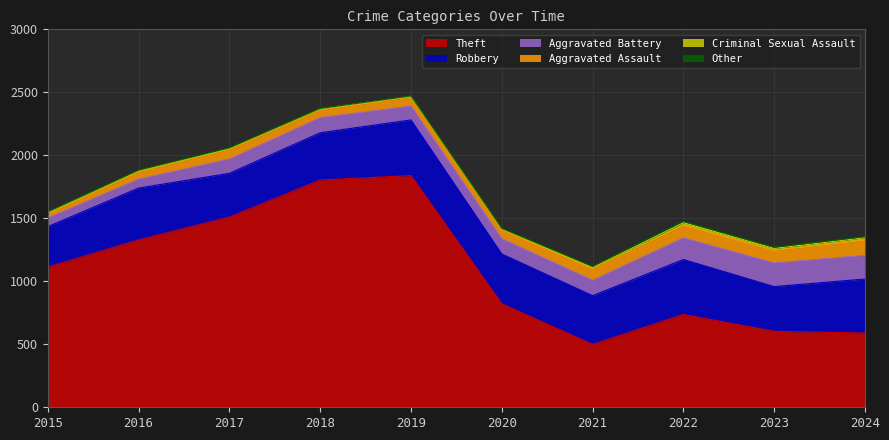

What is the difference between the Aggravated Assault values at 2024 and 2016?

63